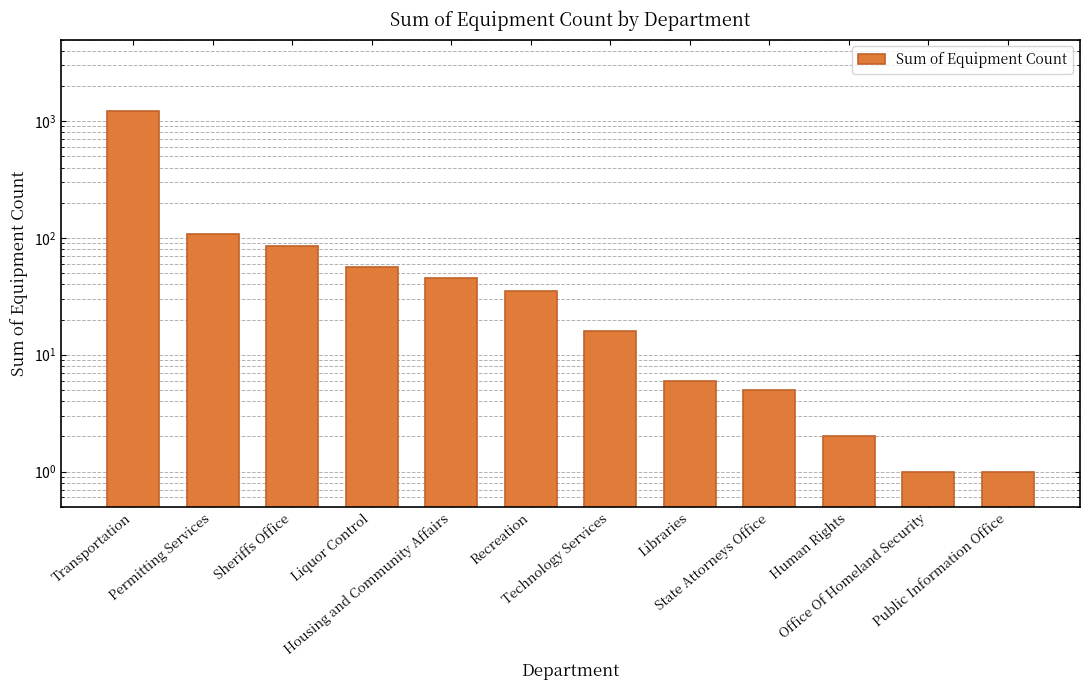

What is the label of the 10th bar from the left?

Human Rights